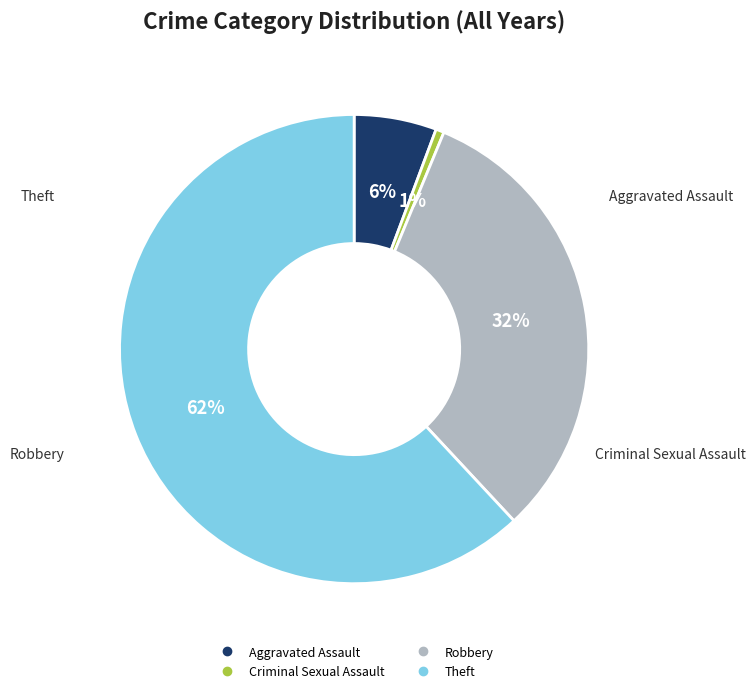

To the nearest percent, what is the average slice percentage?

25%